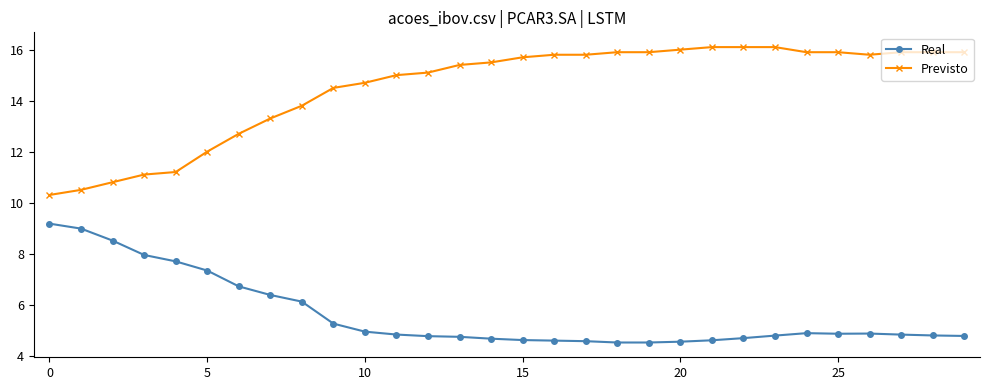

Does the chart have visible grid lines?

No